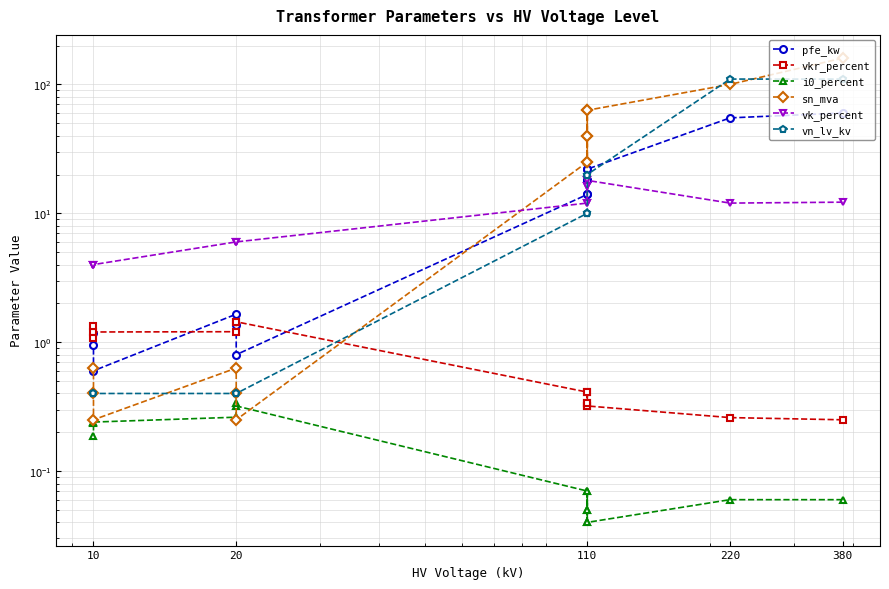

How many intersections are there between vk_percent and pfe_kw?

1